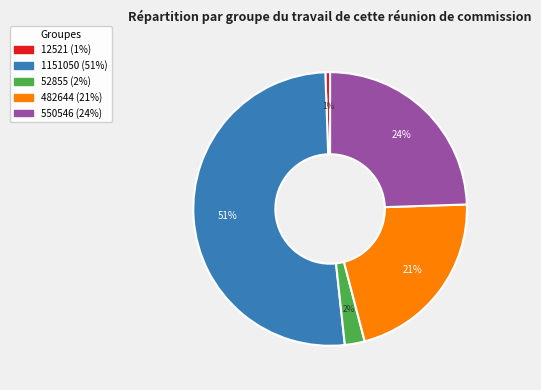

Combined, do 1151050 and 12521 account for over 50%?

Yes